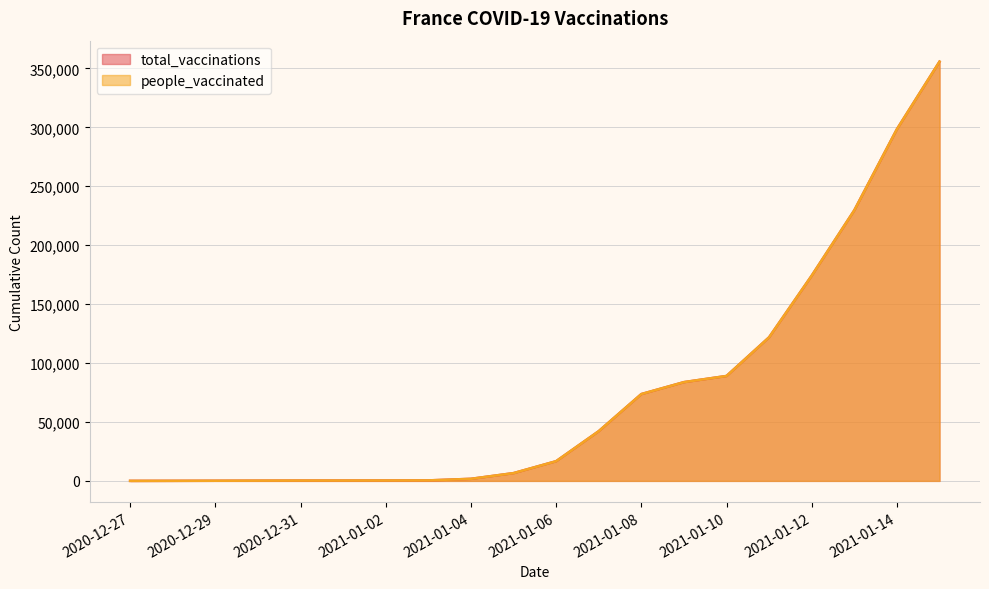

True or false: people_vaccinated and total_vaccinations intersect in this chart.

False